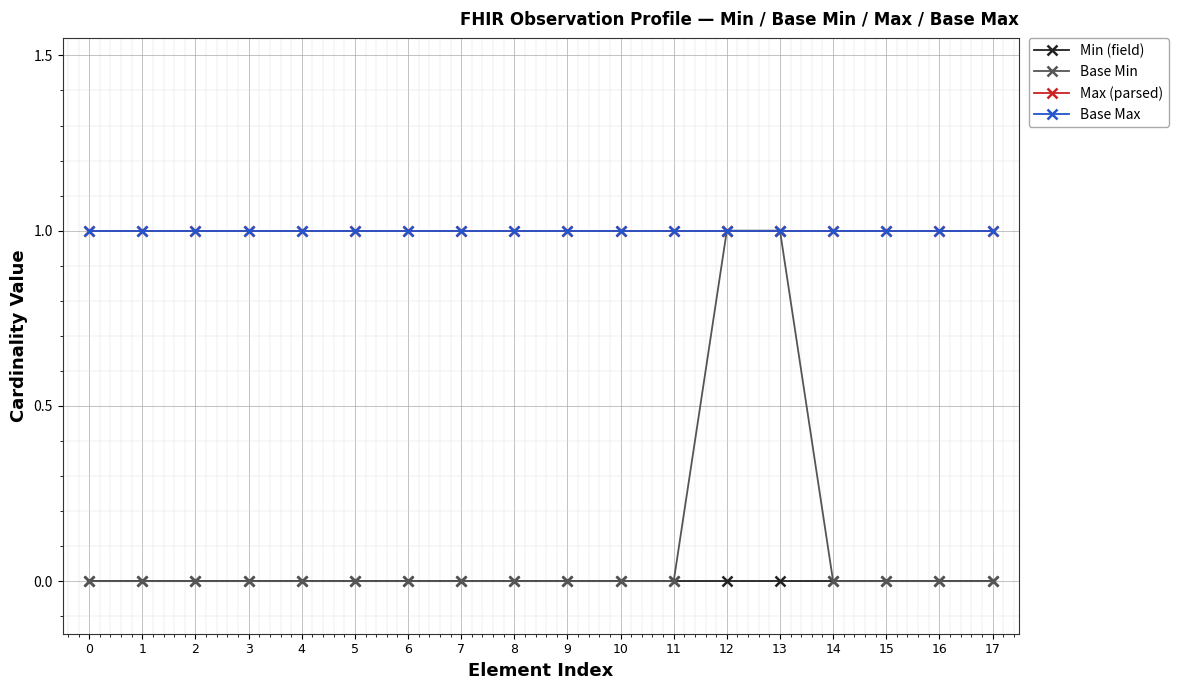

How many Base Min values are between 0 and 1?

18